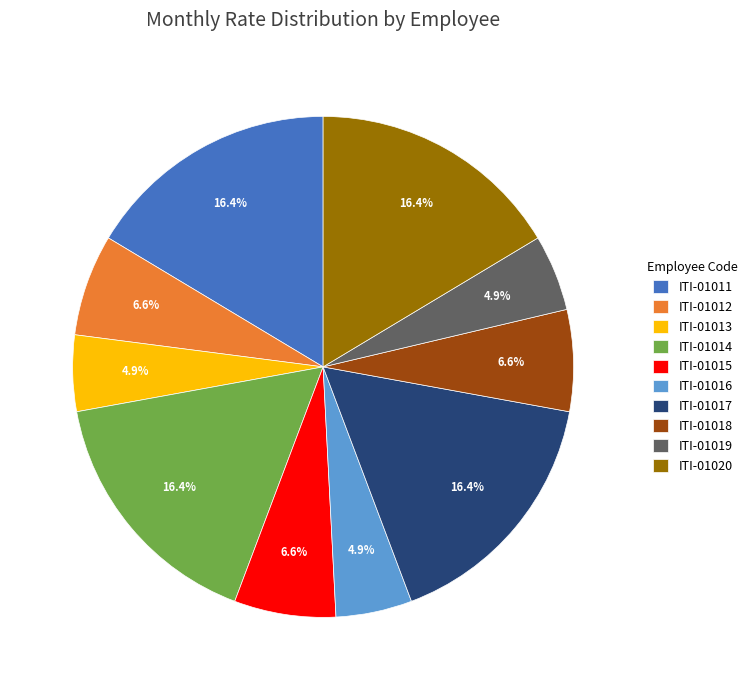

How many slices are in this pie chart?

10